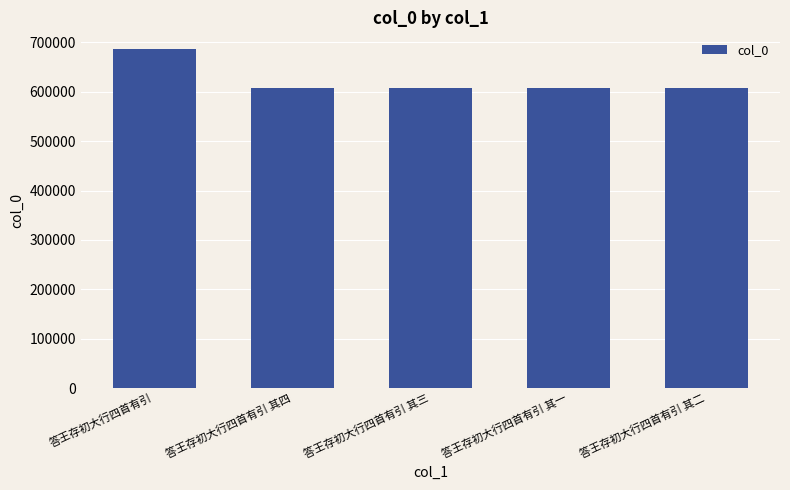

What is the value of the 5th bar from the left?

606675